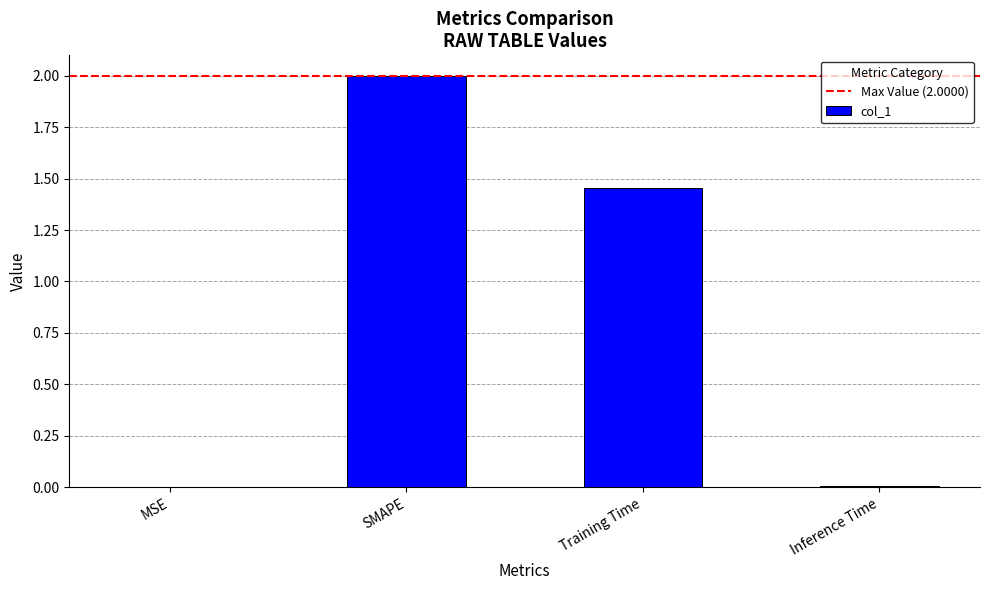

What is the sum of the values at MSE and SMAPE?

2.0